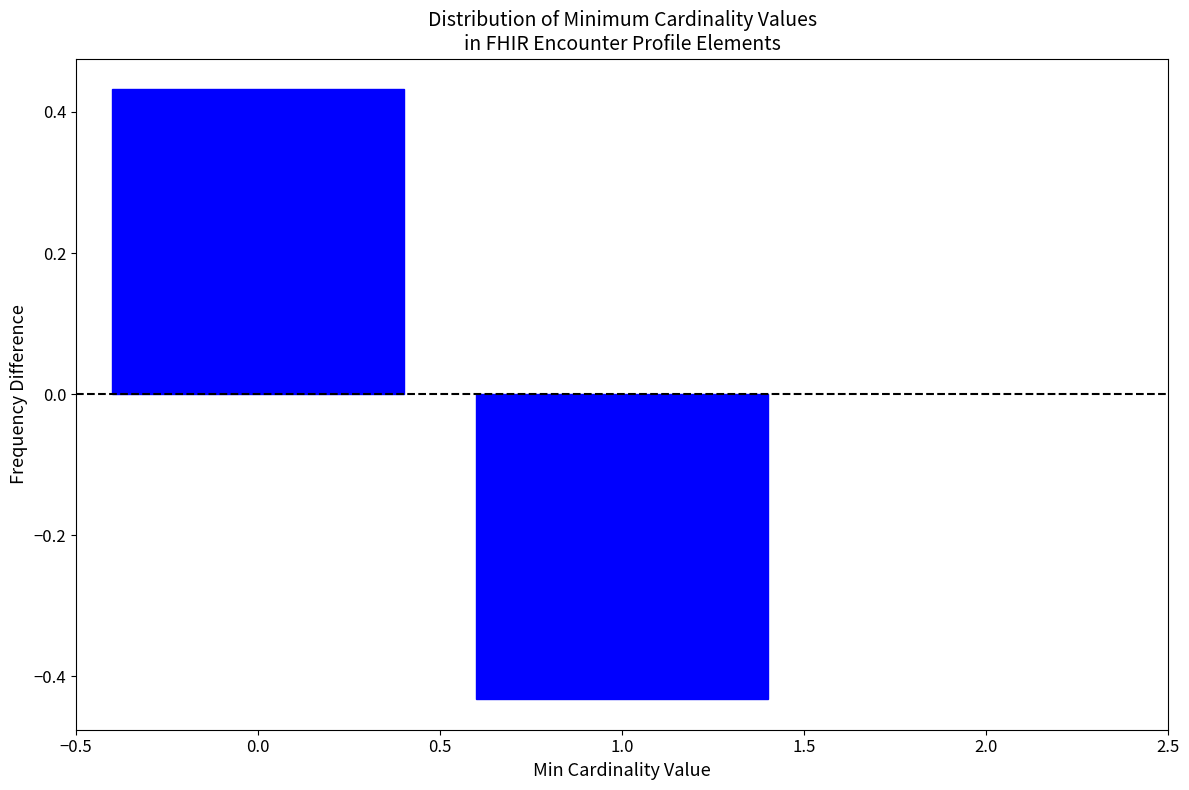

What position from the right is 1.0?

1